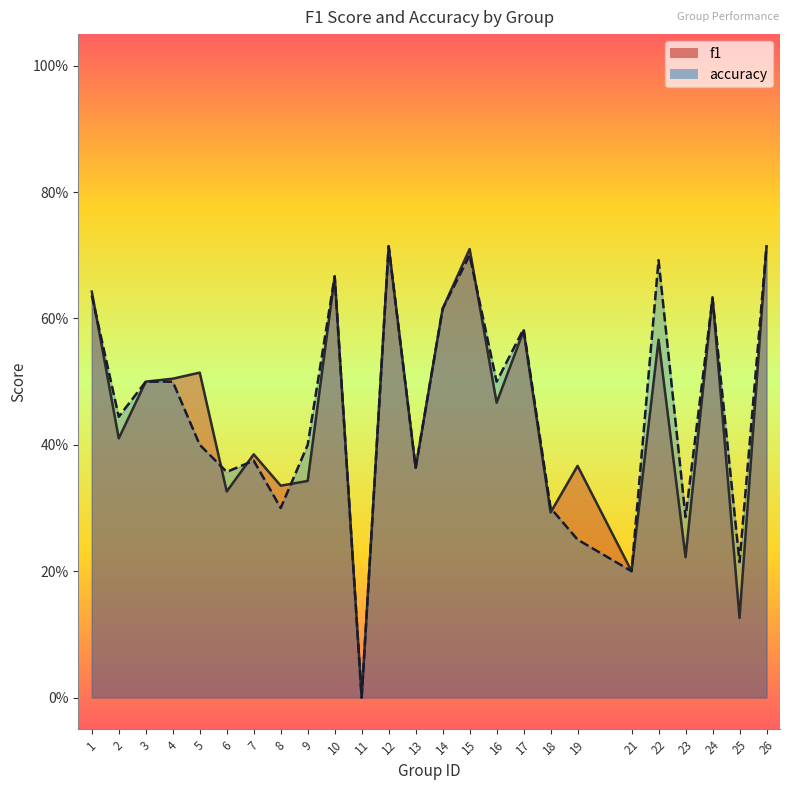

Between which two adjacent categories do accuracy and f1 first intersect?

1 and 2